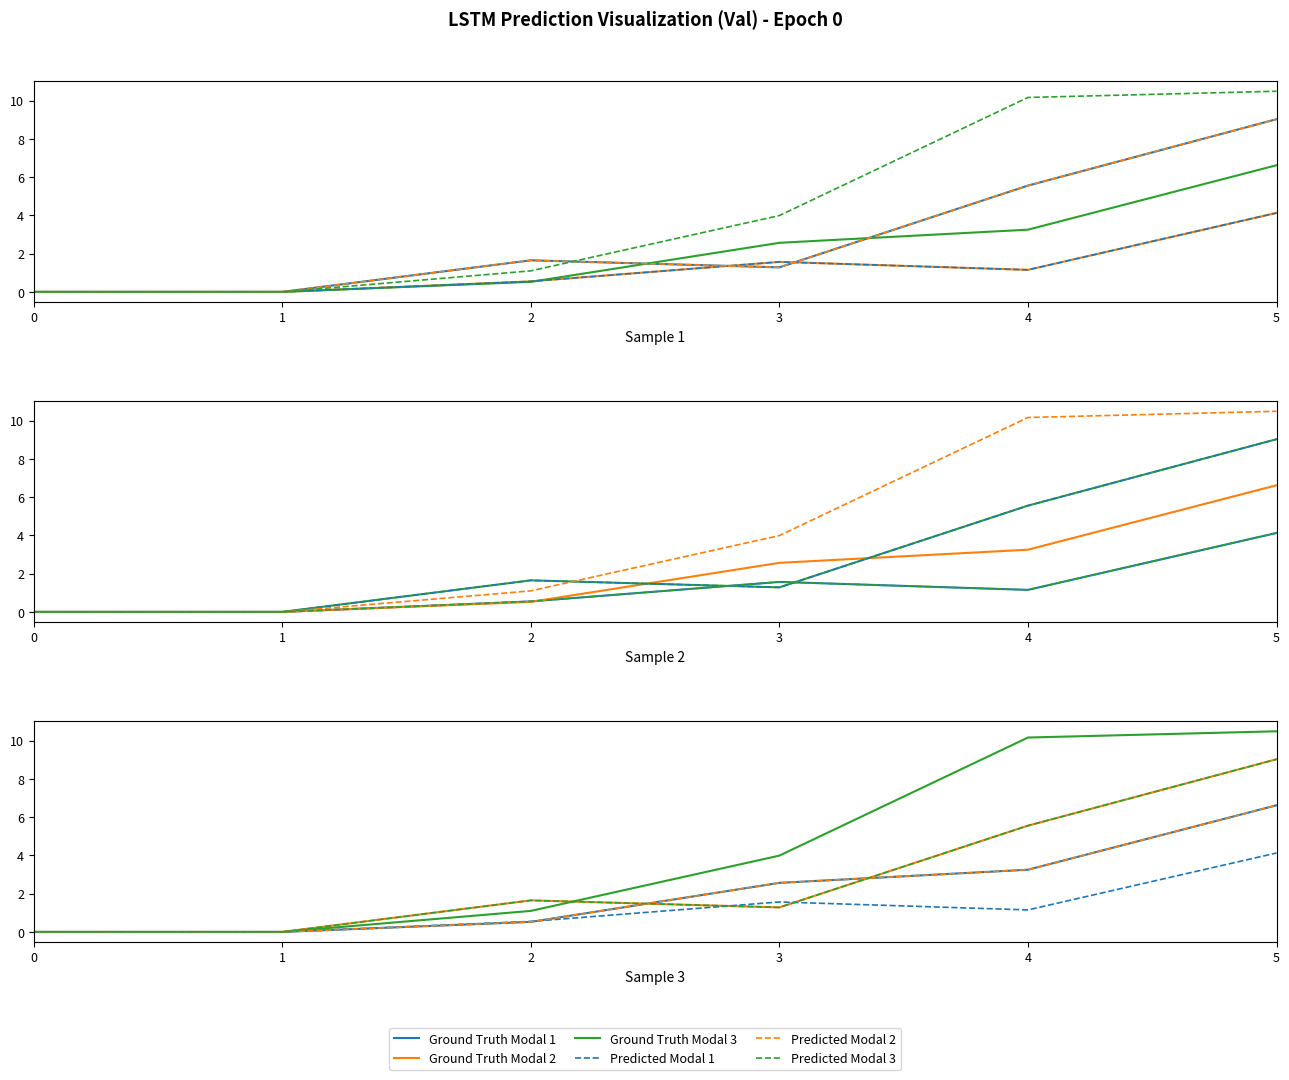

How many values in Predicted Modal 3 are above zero?

4